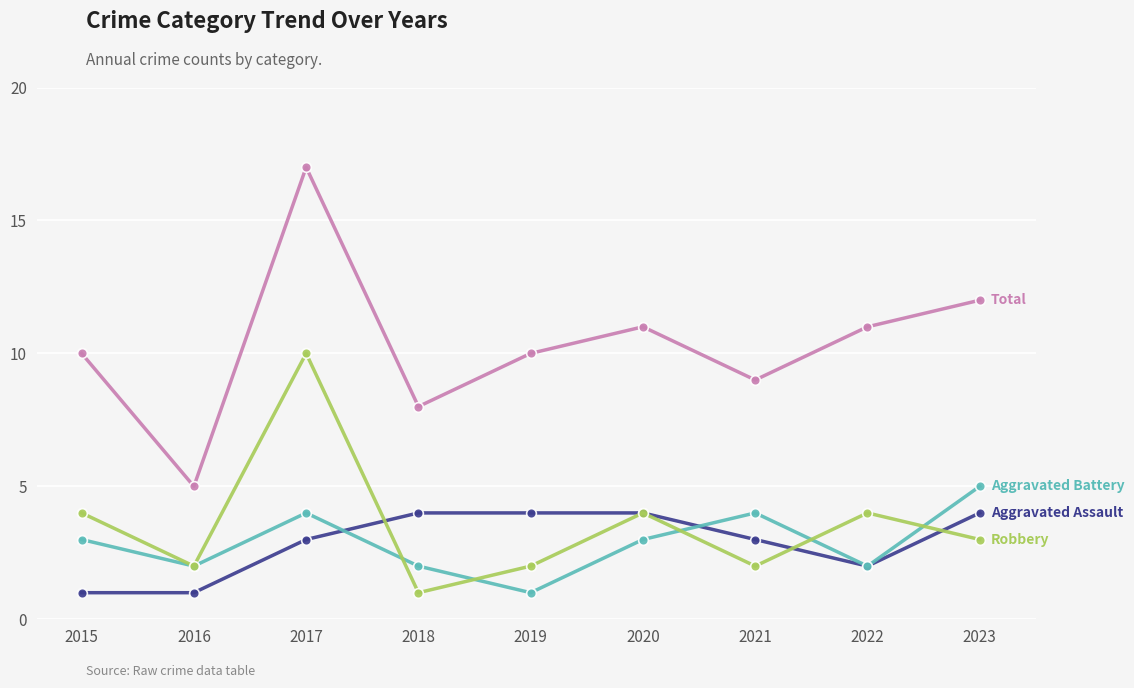

What is the spread (max minus min) of values at 2020?

8